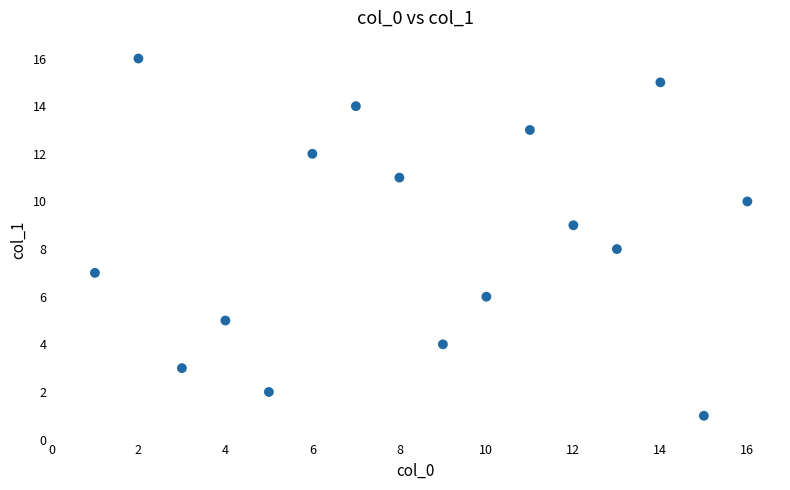

What is the range of X values (max minus min)?

15